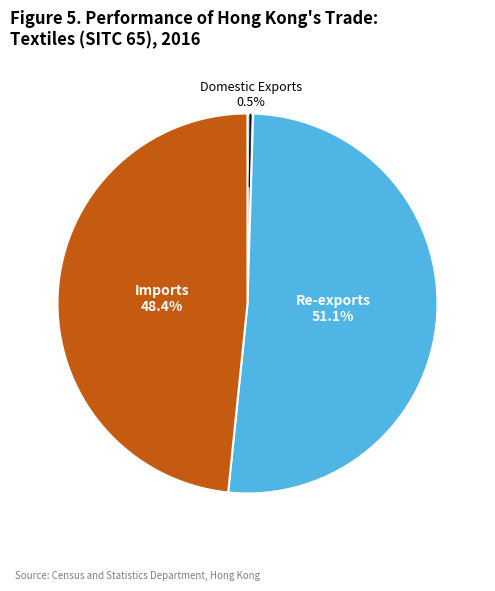

Does any single category account for the majority?

Yes